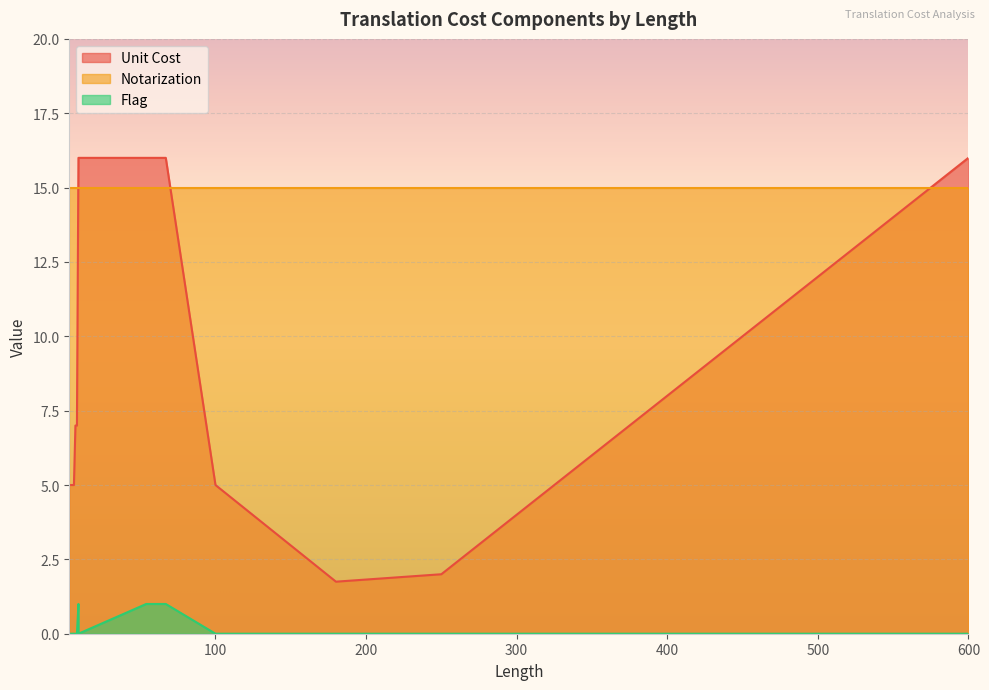

True or false: Unit Cost has a value of 8.6 at 100.

False